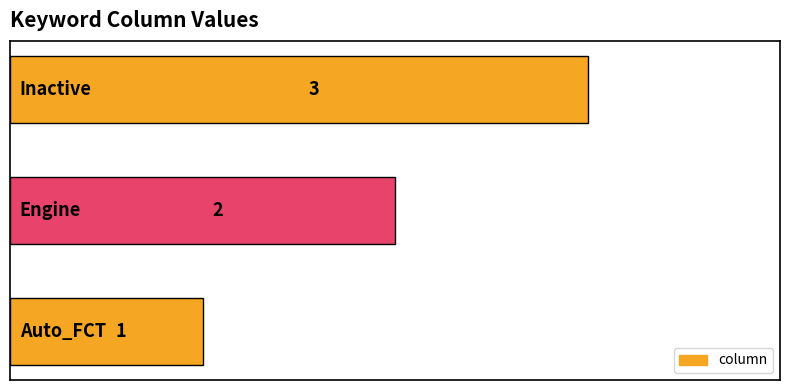

What is the sum of all values?

6